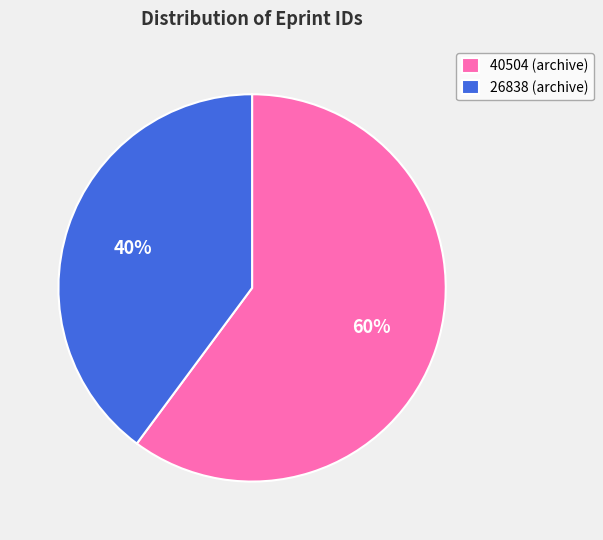

What is the ratio of the value at 40504 to the value at 26838?

1.5